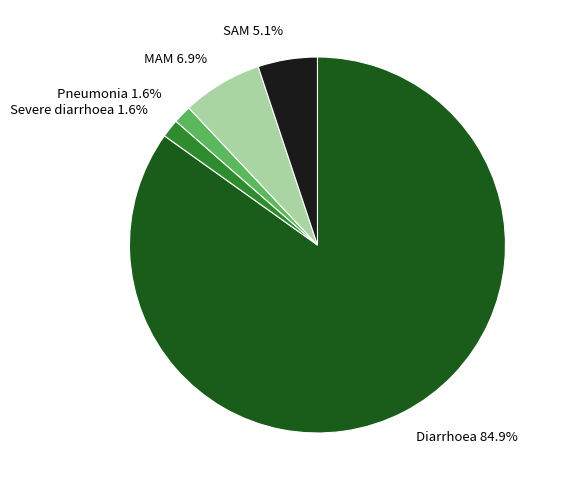

How many slices are in this pie chart?

5